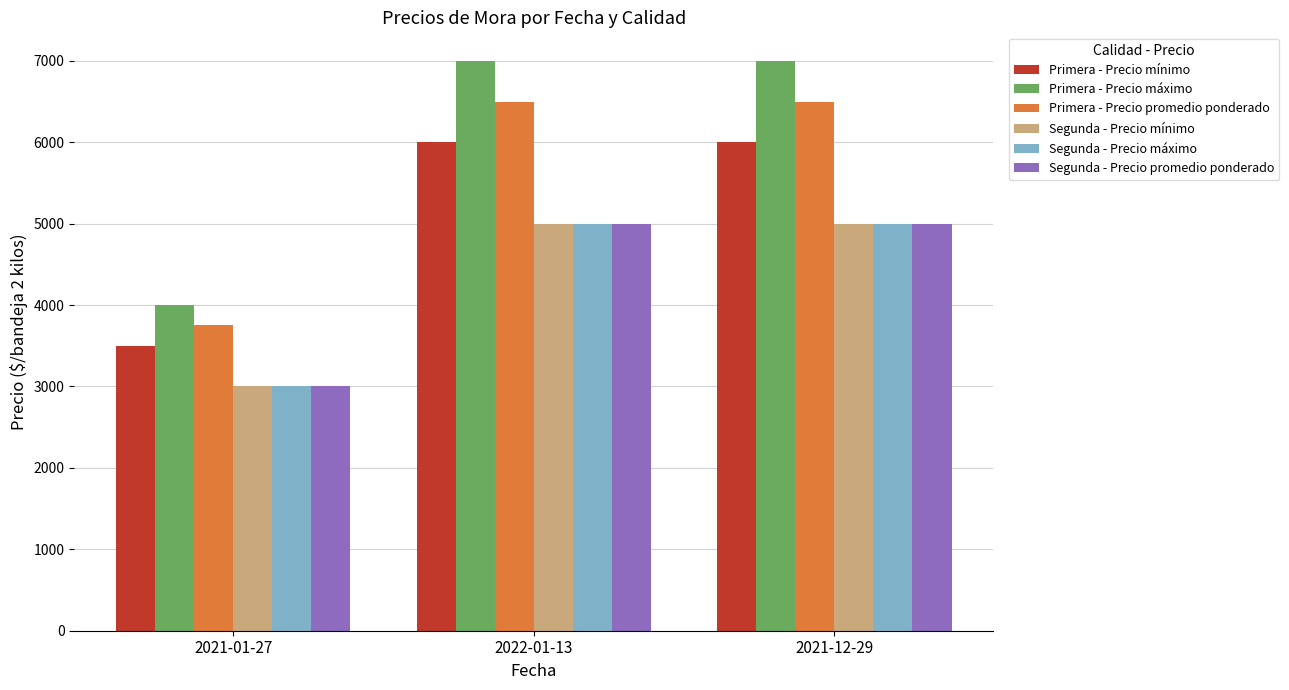

What is the spread (max minus min) of values at 2022-01-13?

2000